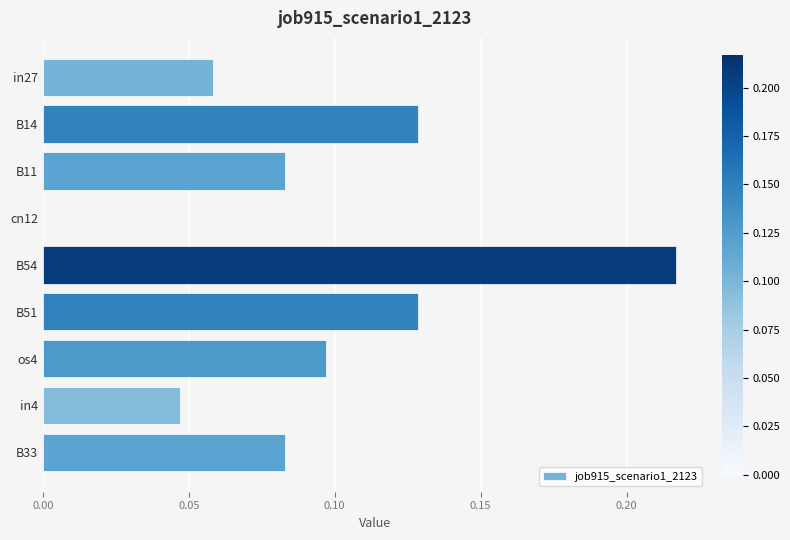

What is the sum of all values?

0.8